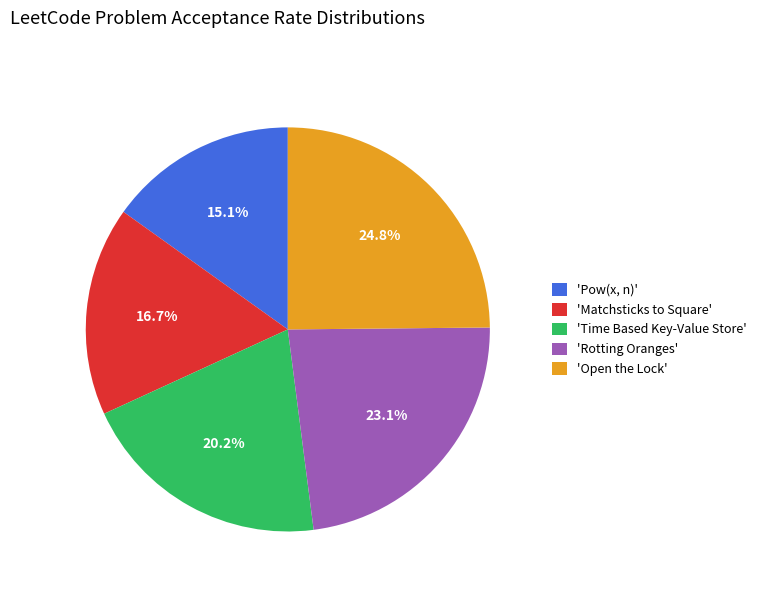

Does any single category account for the majority?

No